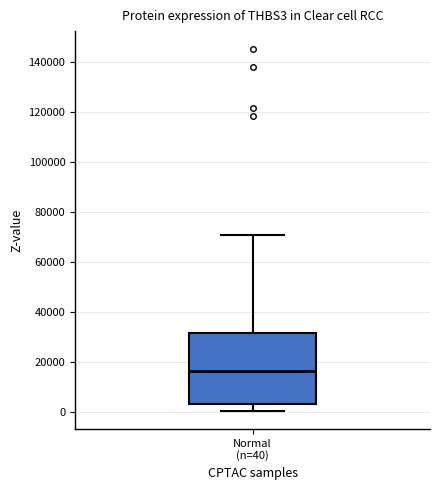

Where is the lower edge of the box for Normal (n=40) on the y-axis? The values are not printed on the chart, so give them approximately, as read against the axis.

4000